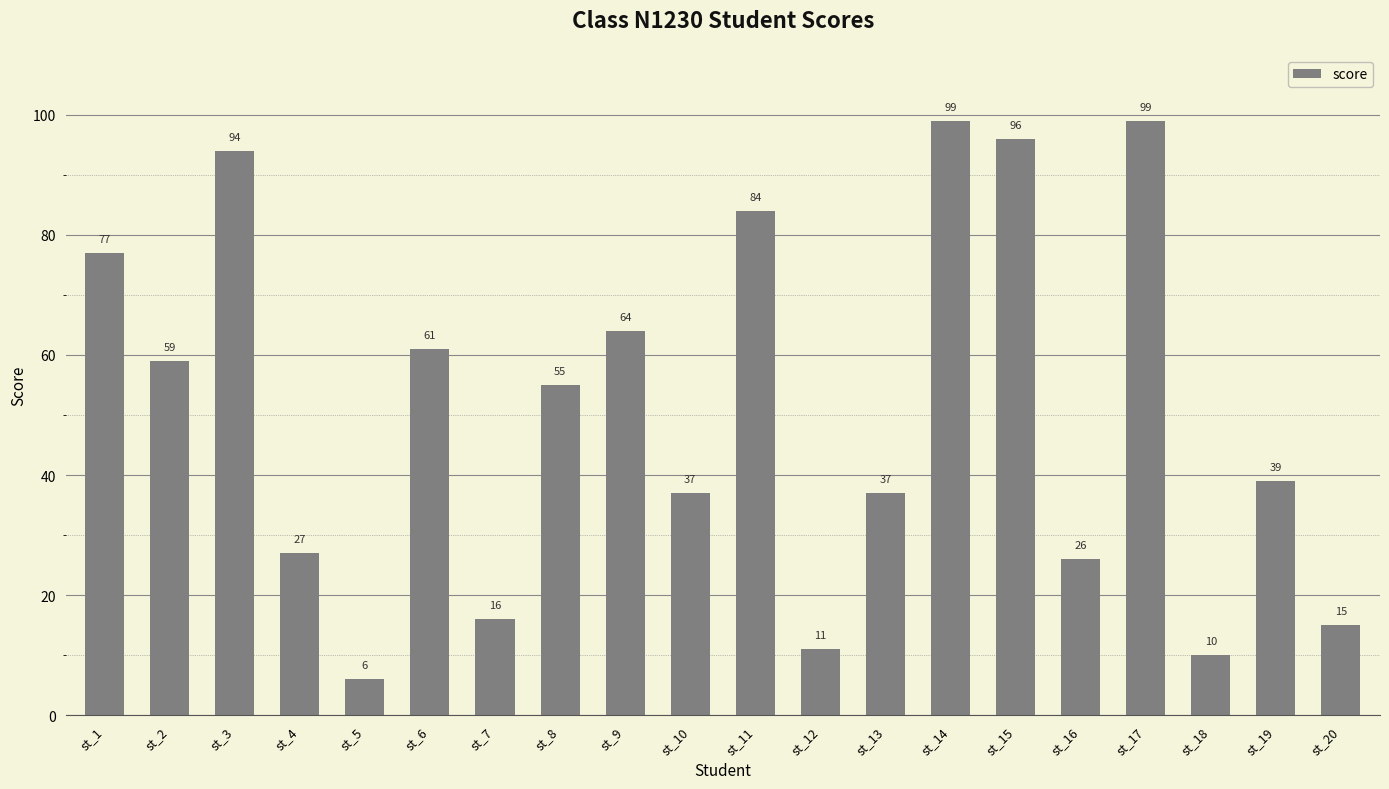

What is the difference between the second highest and minimum values?

93